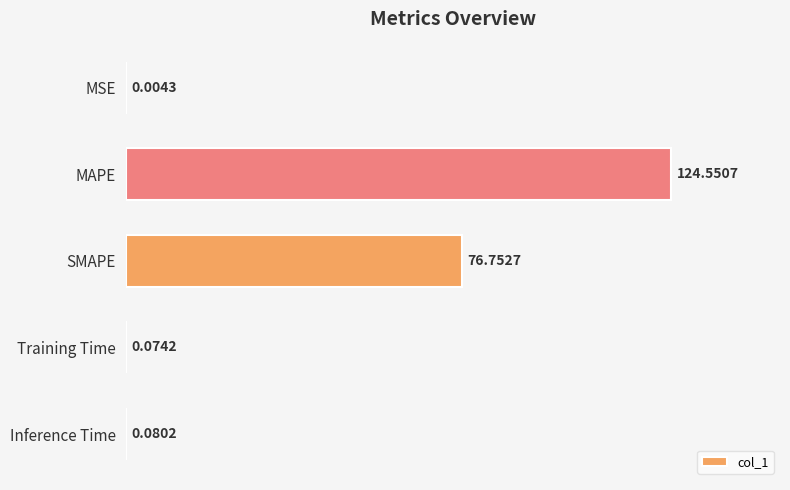

At which label is the value closest to 62?

SMAPE